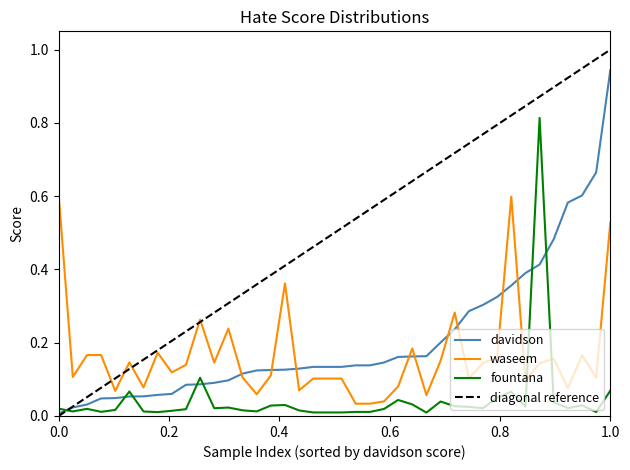

After their last crossing, which series has the higher values: fountana or waseem?

waseem